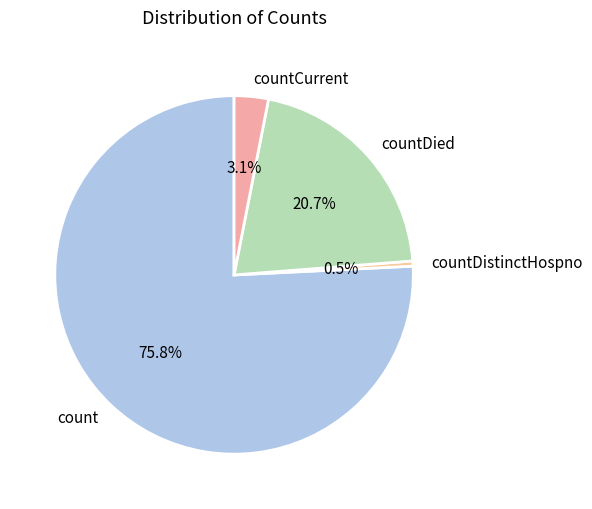

Between countDied and count, which is larger?

count